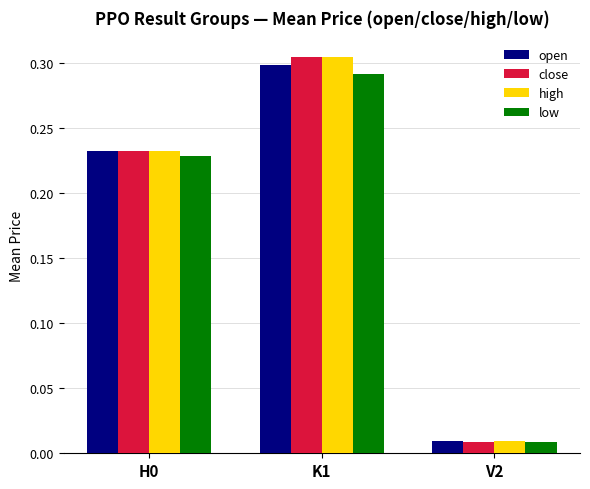

Is the value of close at H0 greater than the value of high at K1?

No